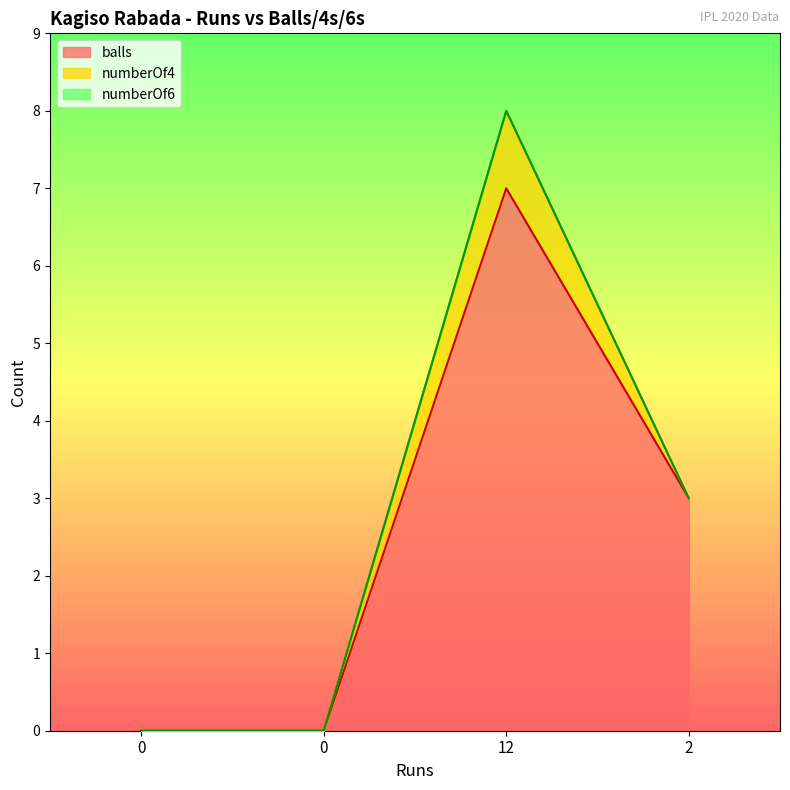

How many lines are shown in the chart?

3